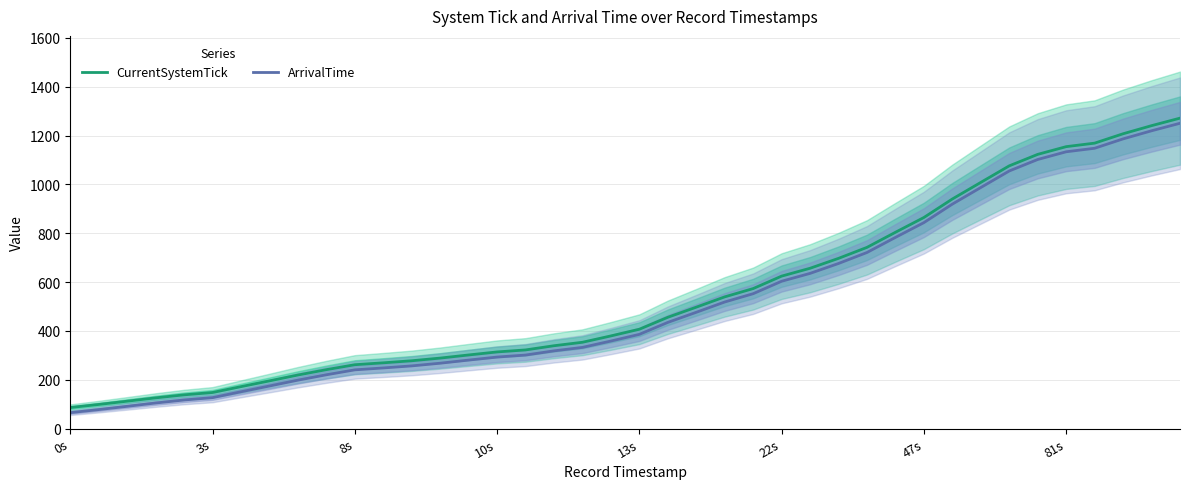

True or false: CurrentSystemTick has a value of 2135.1 at 39.

False